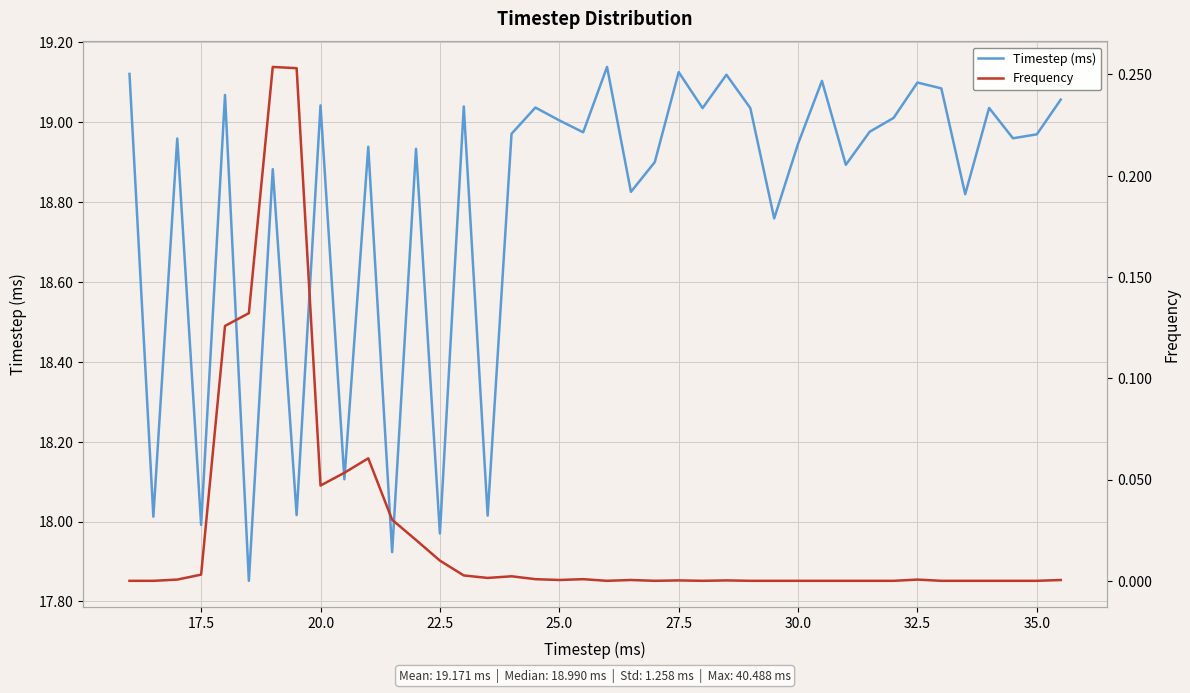

Reading left to right, what are all the values shown in this chart?

Timestep (ms): 19.1	18.0	19.0	18.0	19.1	17.9	18.9	18.0	19.0	18.1	18.9	17.9	18.9	18.0	19.0	18.0	19.0	19.0	19.0	19.0	19.1	18.8	18.9	19.1	19.0	19.1	19.0	18.8	18.9	19.1	18.9	19.0	19.0	19.1	19.1	18.8	19.0	19.0	19.0	19.1
Frequency: 0.0	0.0	0.0	0.0	0.1	0.1	0.3	0.3	0.0	0.1	0.1	0.0	0.0	0.0	0.0	0.0	0.0	0.0	0.0	0.0	0.0	0.0	0.0	0.0	0.0	0.0	0.0	0.0	0.0	0.0	0.0	0.0	0.0	0.0	0.0	0.0	0.0	0.0	0.0	0.0